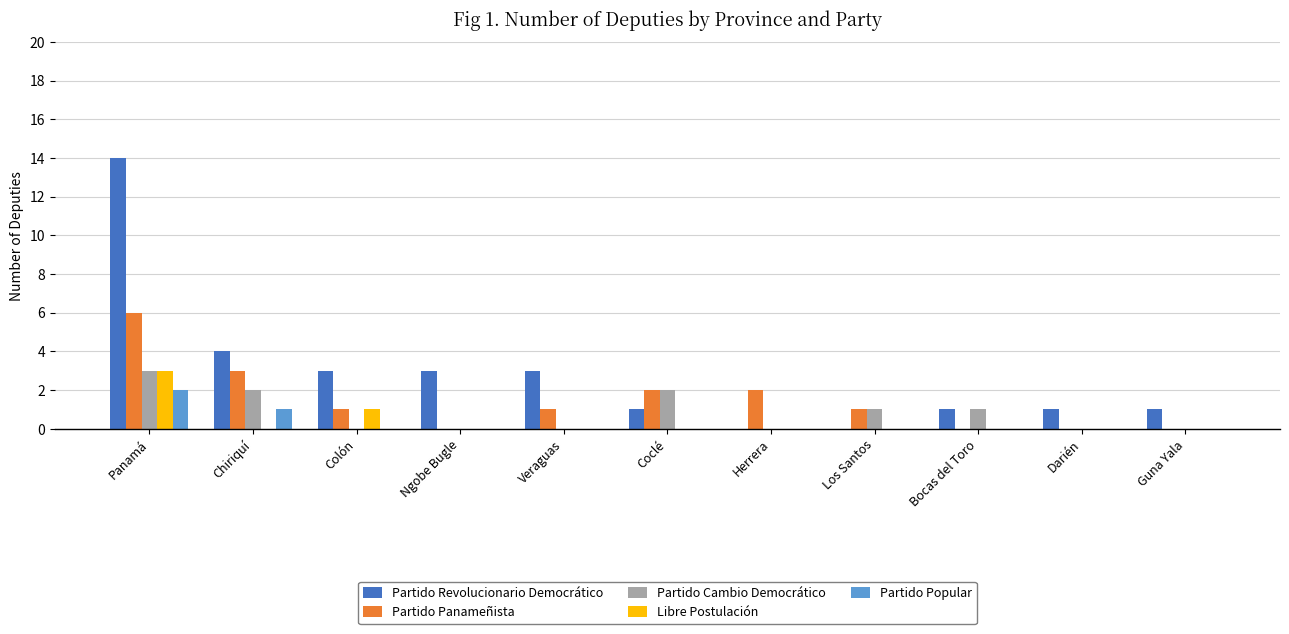

Is it true that Partido Cambio Democrático equals 2 at Coclé?

True